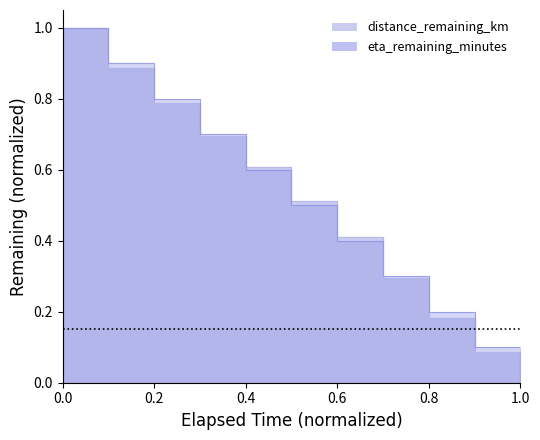

True or false: eta_remaining_minutes has more than 0 interior local peaks.

False